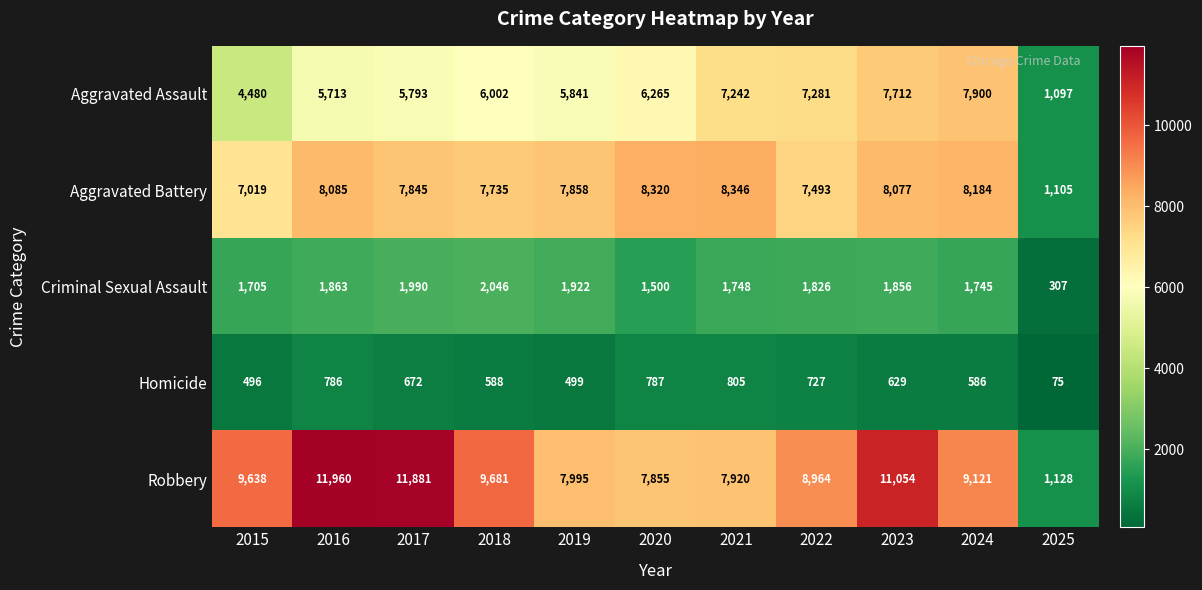

The Criminal Sexual Assault series shows 1705 at 2015. True or false?

True